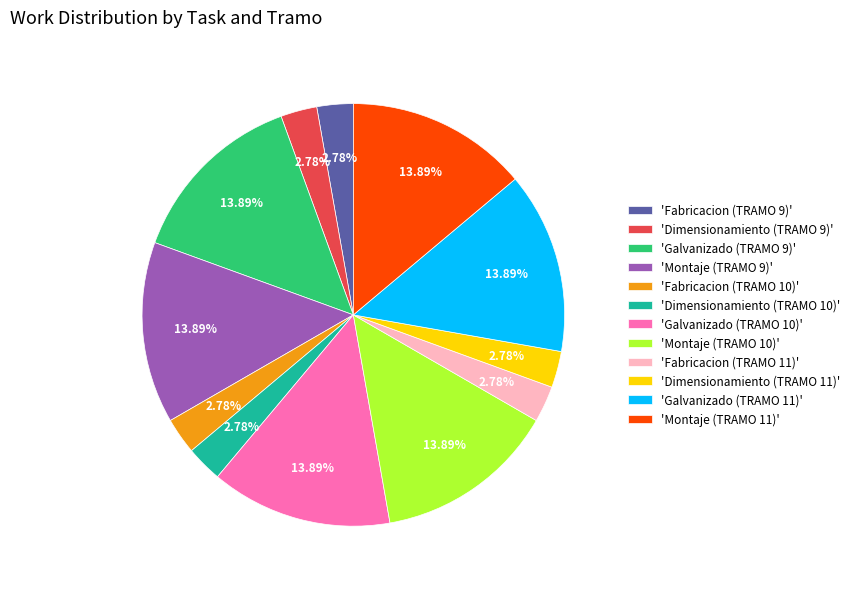

Is 'Galvanizado (TRAMO 10)' the majority of the pie?

No